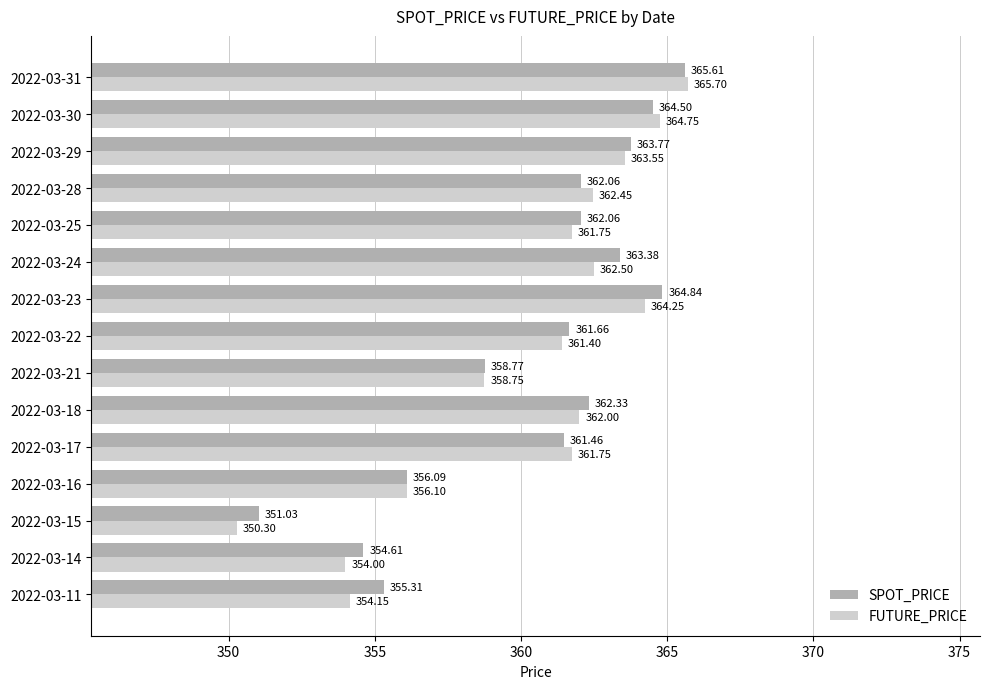

What is the difference between the highest and lowest values at 2022-03-15?

0.7